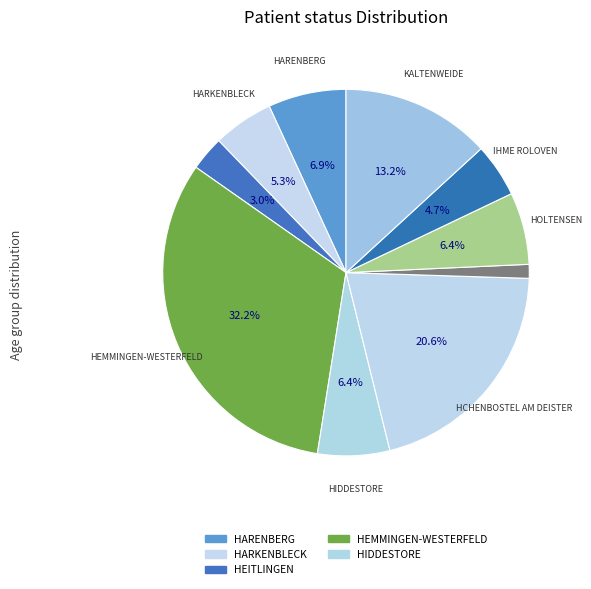

Is there a majority slice in this chart?

No